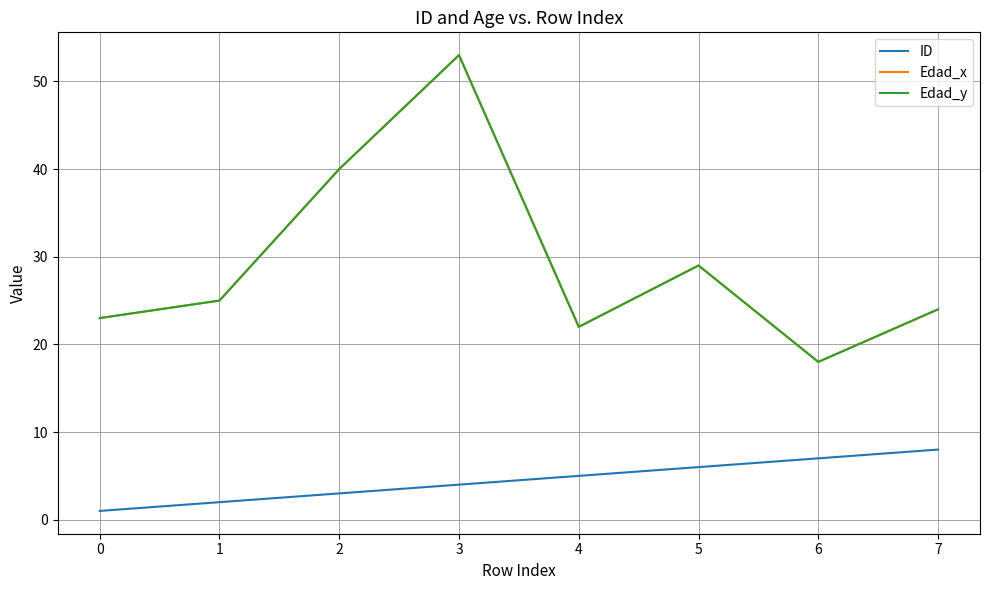

True or false: Edad_x and ID cross at least once.

False